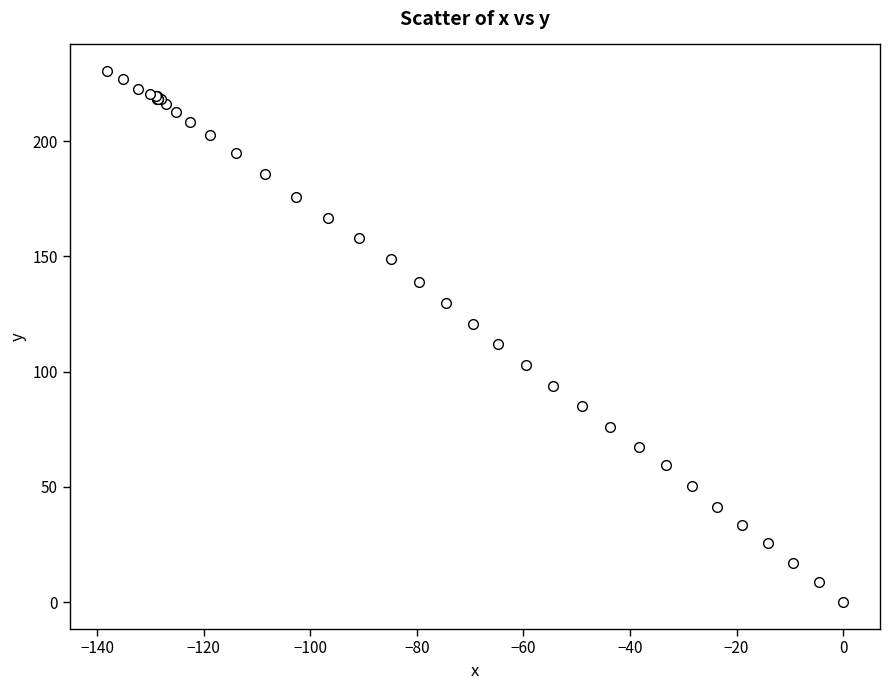

What Y value in the scatter plot is closest to 115?

112.0